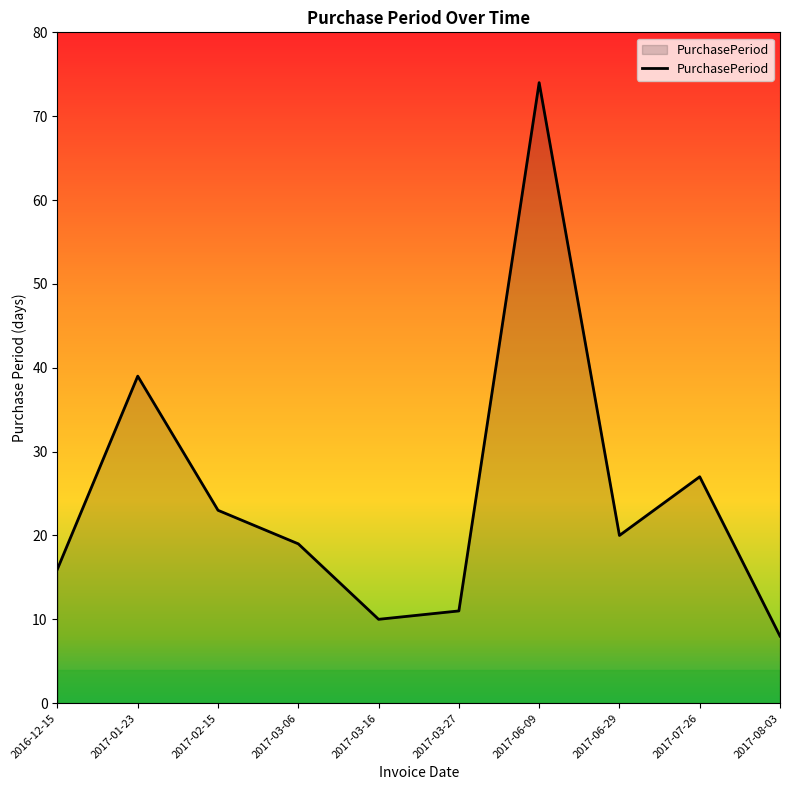

What is the change in value from 2017-01-23 to 2017-08-03?

-31